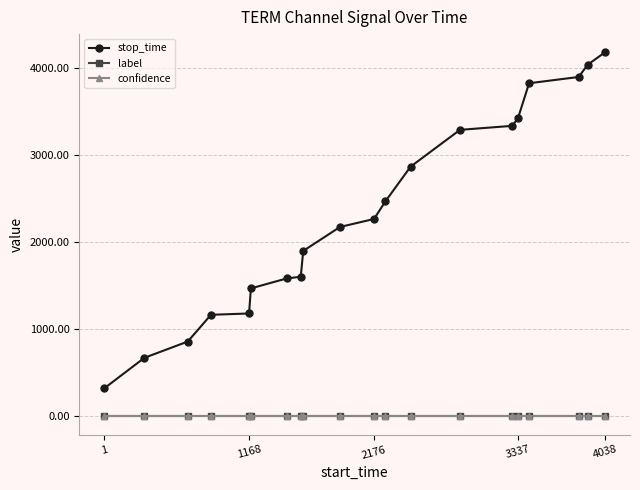

Which series has the largest total across all categories?

stop_time